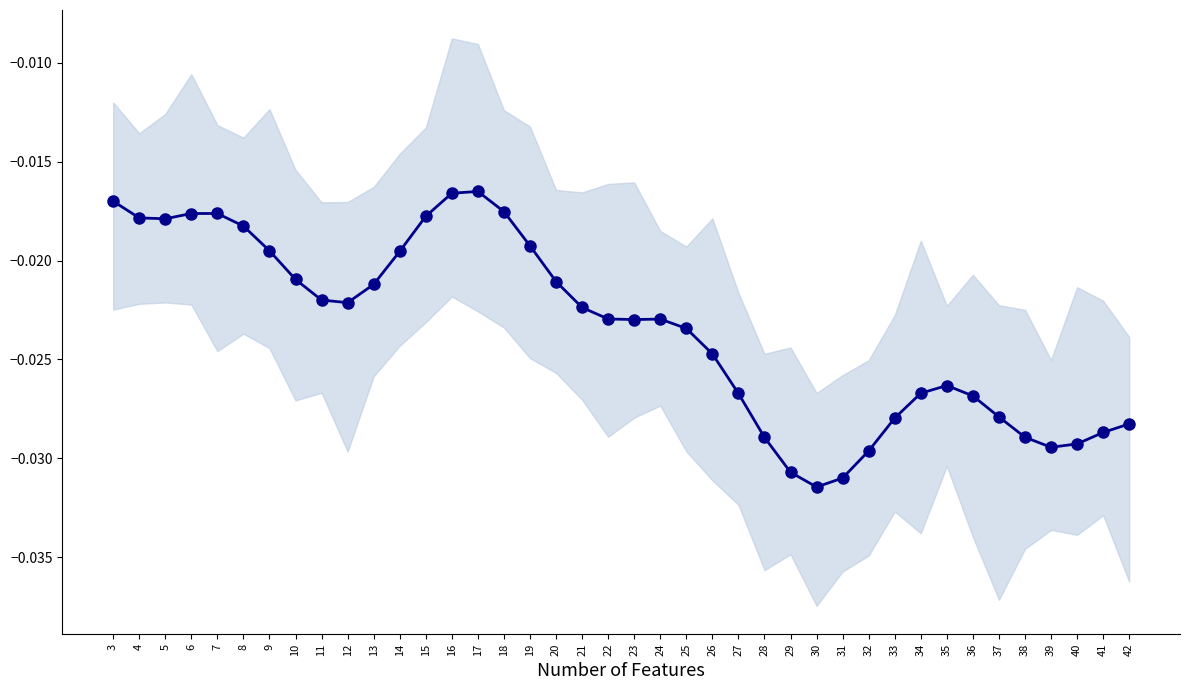

How many points are lower than both their immediate neighbors (excluding endpoints)?

5